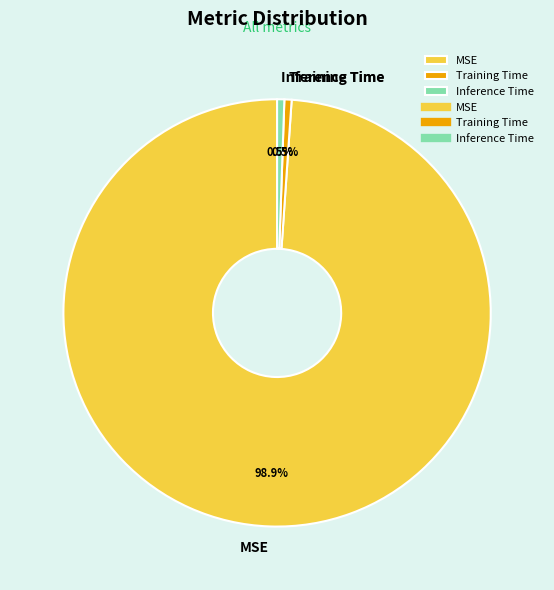

How many segments does this pie chart have?

3